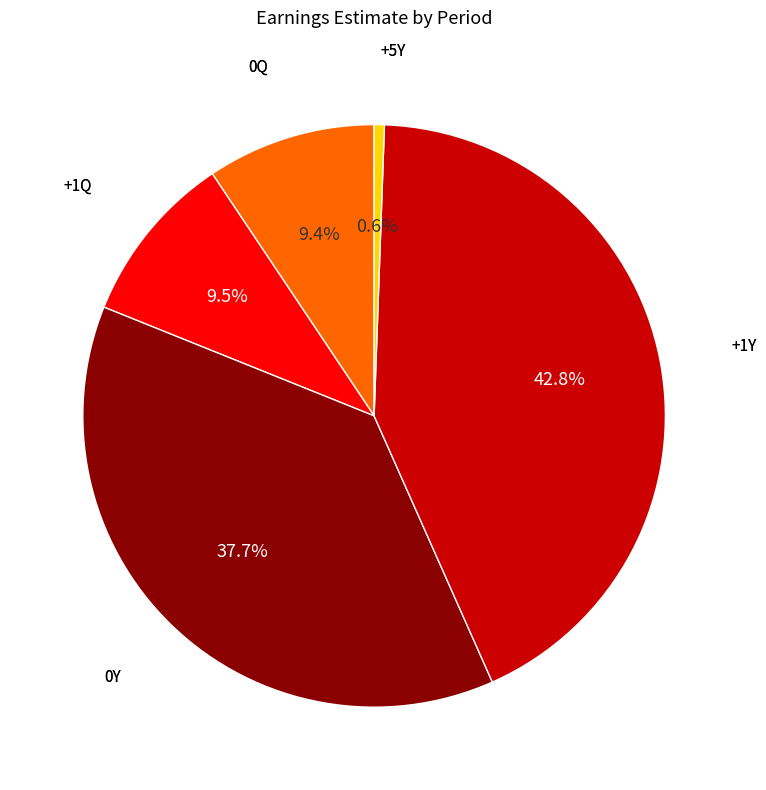

To the nearest percent, what is the difference between the largest and smallest slice percentages?

42%